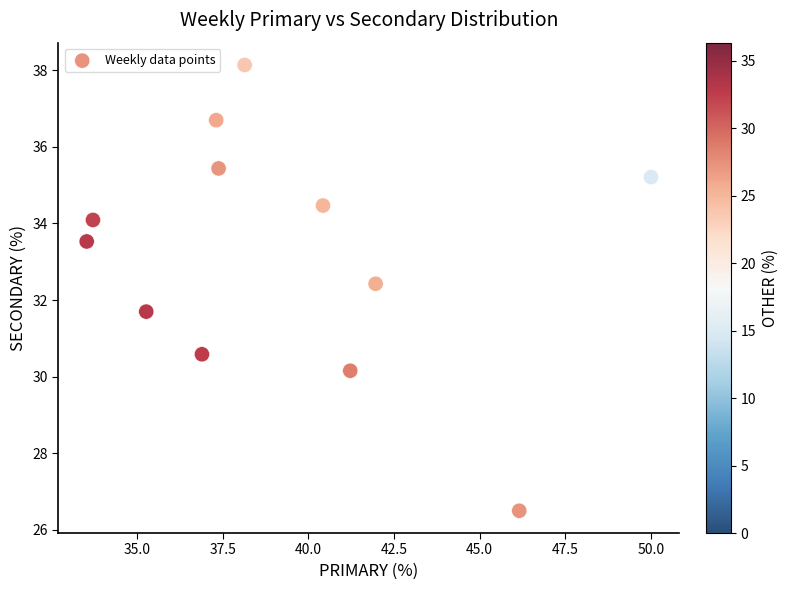

What is the range of X values (max minus min)?

16.5